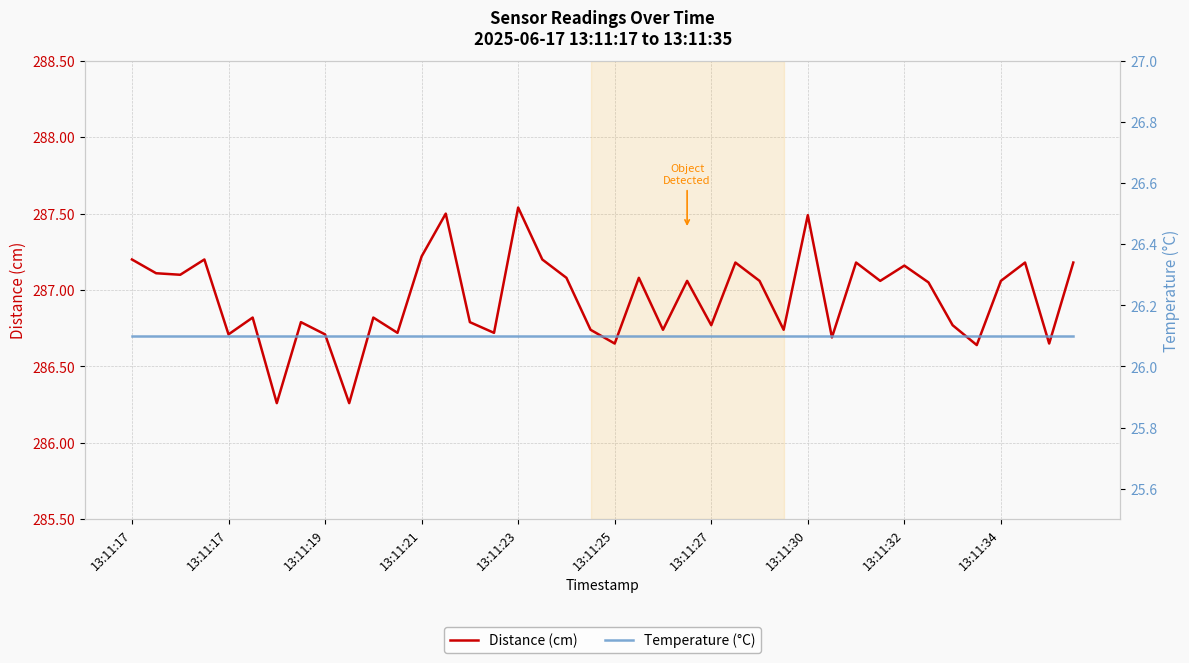

Reading right to left, extract all data points from this chart.

Distance (cm): 287.2	286.6	287.2	287.1	286.6	286.8	287.1	287.2	287.1	287.2	286.7	287.5	286.7	287.1	287.2	286.8	287.1	286.7	287.1	286.6	286.7	287.1	287.2	287.5	286.7	286.8	287.5	287.2	286.7	286.8	286.3	286.7	286.8	286.3	286.8	286.7	287.2	287.1	287.1	287.2
Temperature (°C): 26.1	26.1	26.1	26.1	26.1	26.1	26.1	26.1	26.1	26.1	26.1	26.1	26.1	26.1	26.1	26.1	26.1	26.1	26.1	26.1	26.1	26.1	26.1	26.1	26.1	26.1	26.1	26.1	26.1	26.1	26.1	26.1	26.1	26.1	26.1	26.1	26.1	26.1	26.1	26.1